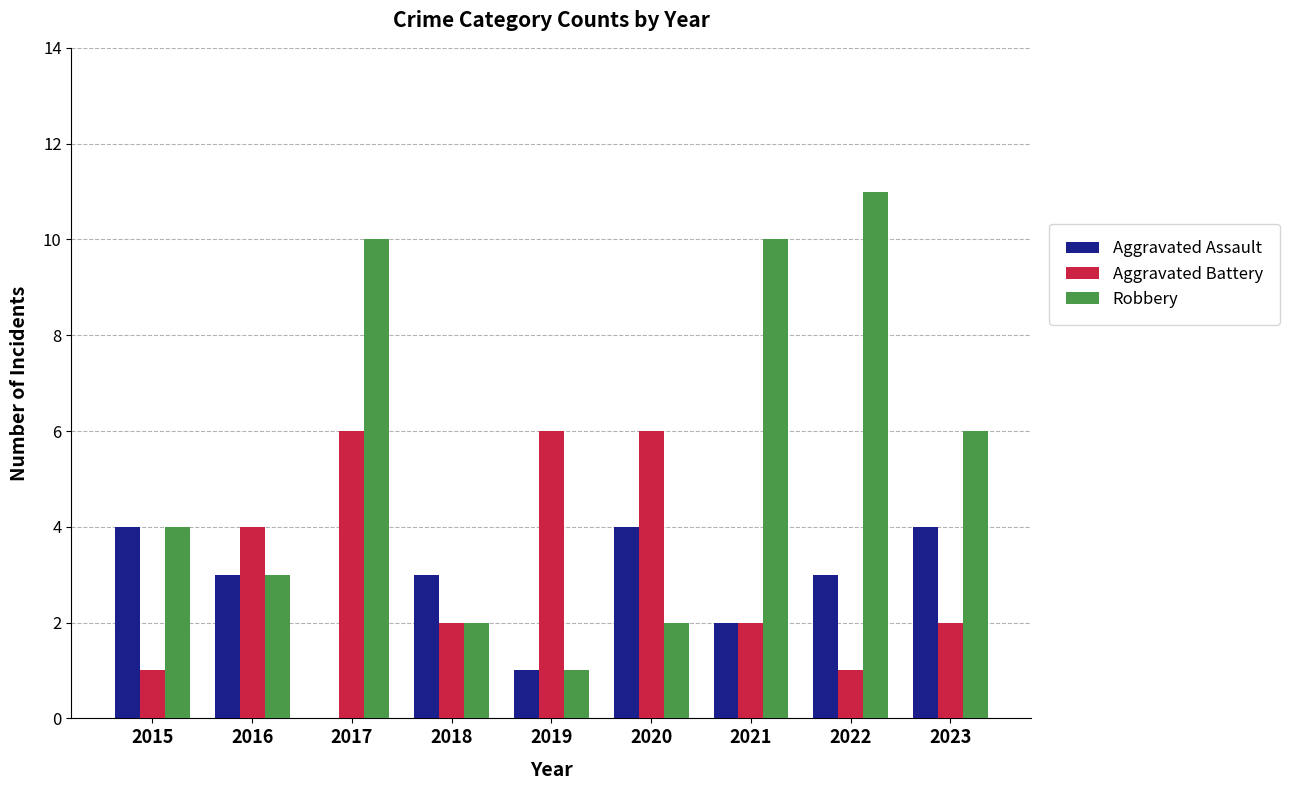

What is the spread (max minus min) of values at 2018?

1